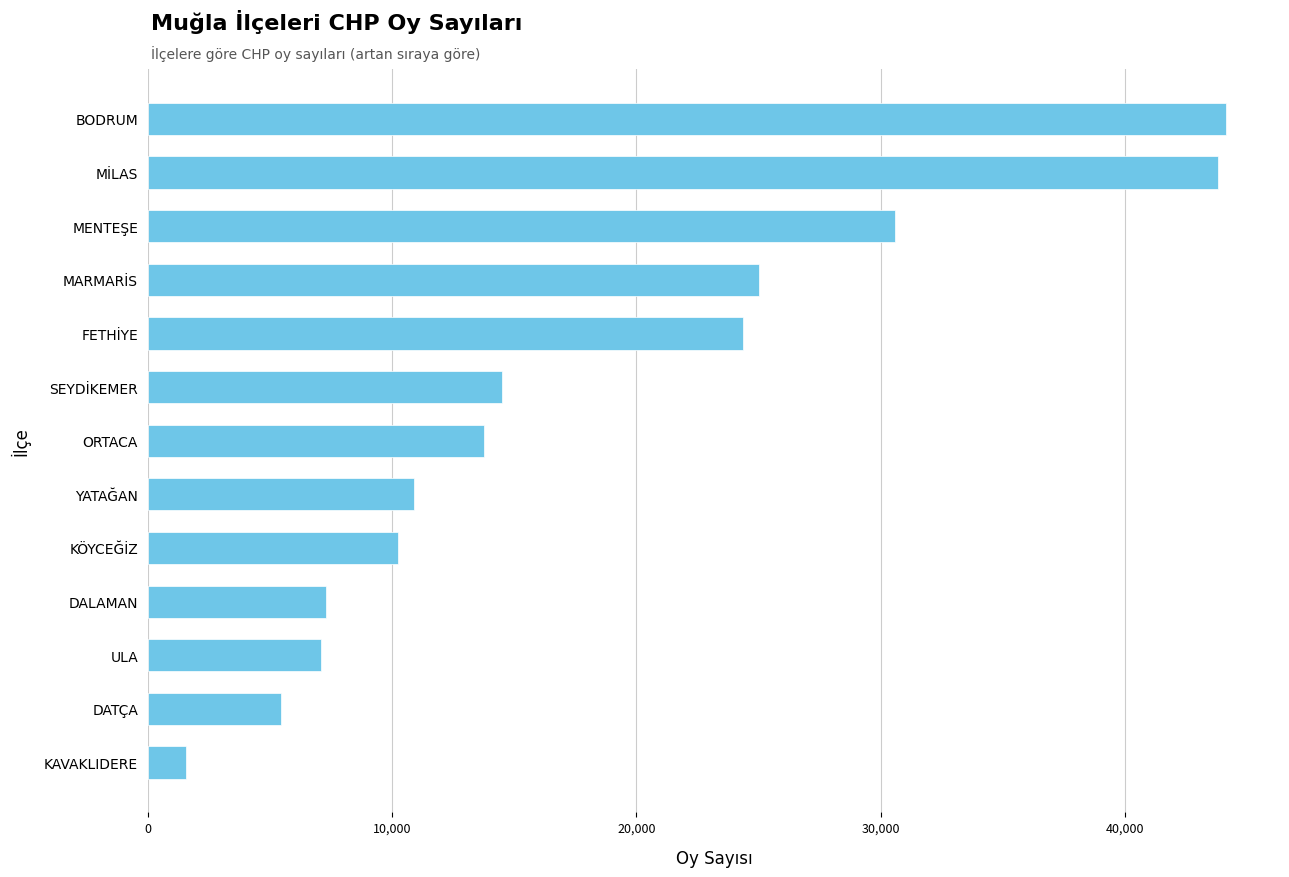

What is the difference between the maximum and minimum values?

42585